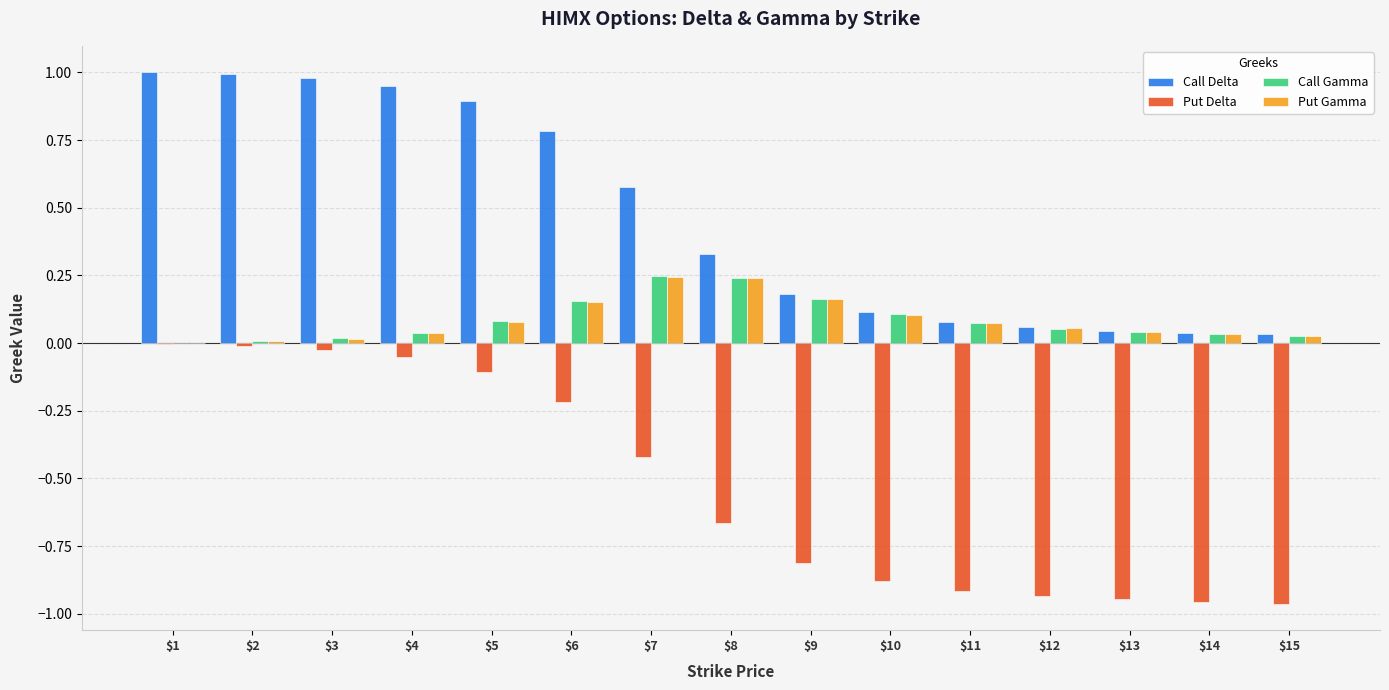

Is it true that Put Gamma equals 0.1 at $7?

False